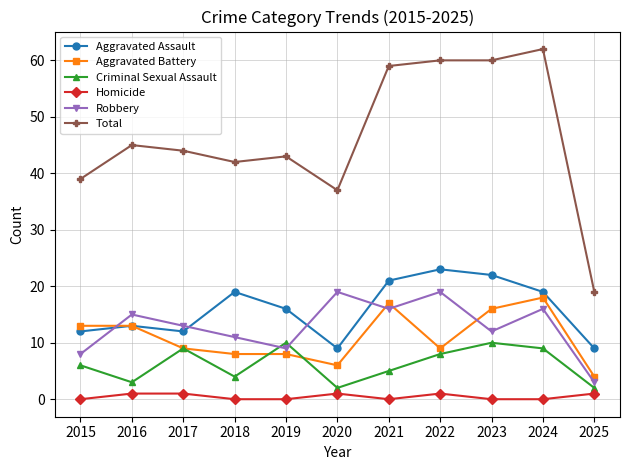

True or false: Homicide and Criminal Sexual Assault intersect in this chart.

False